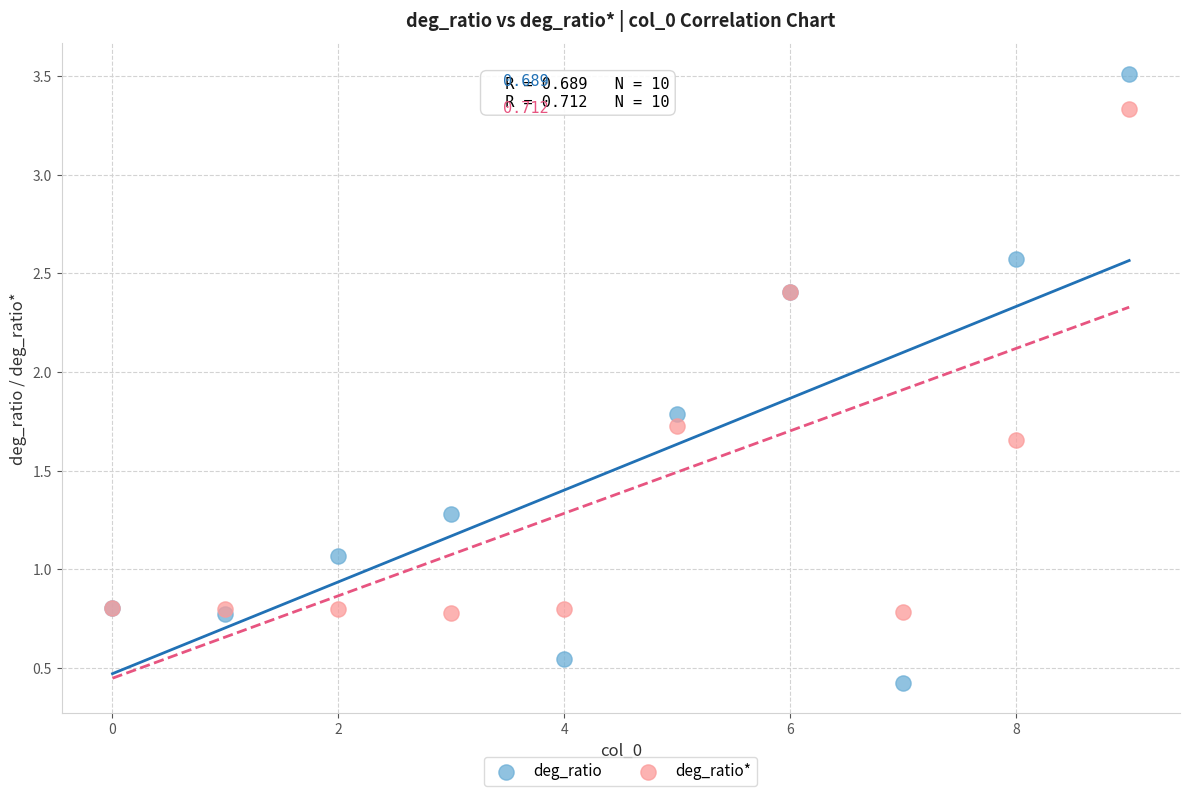

In the deg_ratio series, what Y value is closest to 1?

1.1